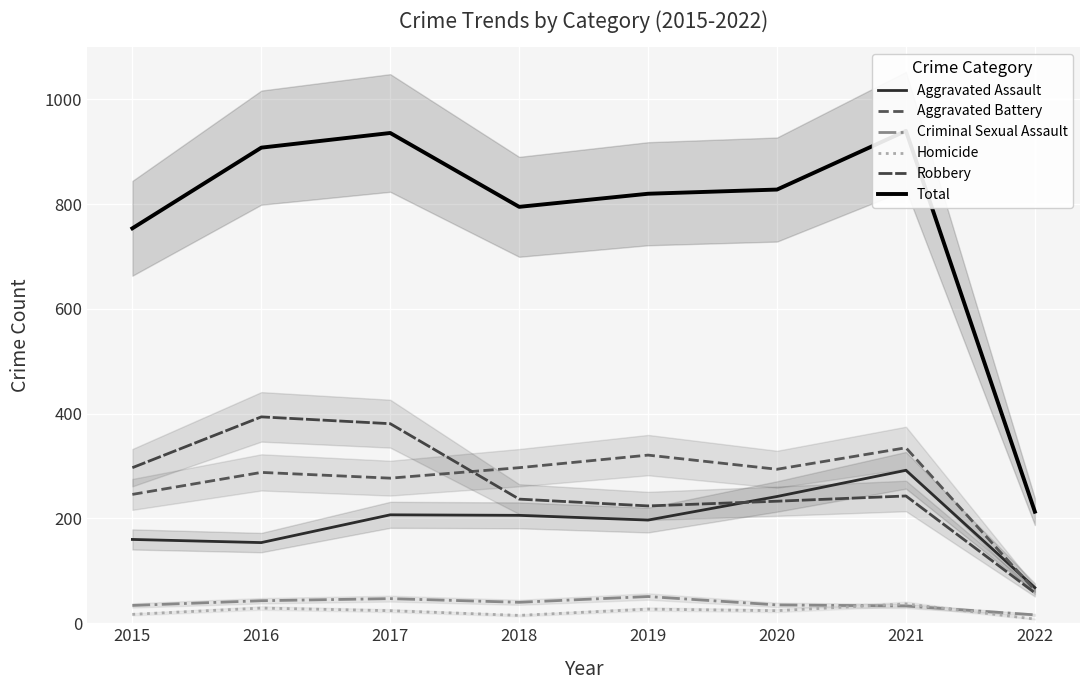

At which label is Aggravated Assault closest to 180?

2019